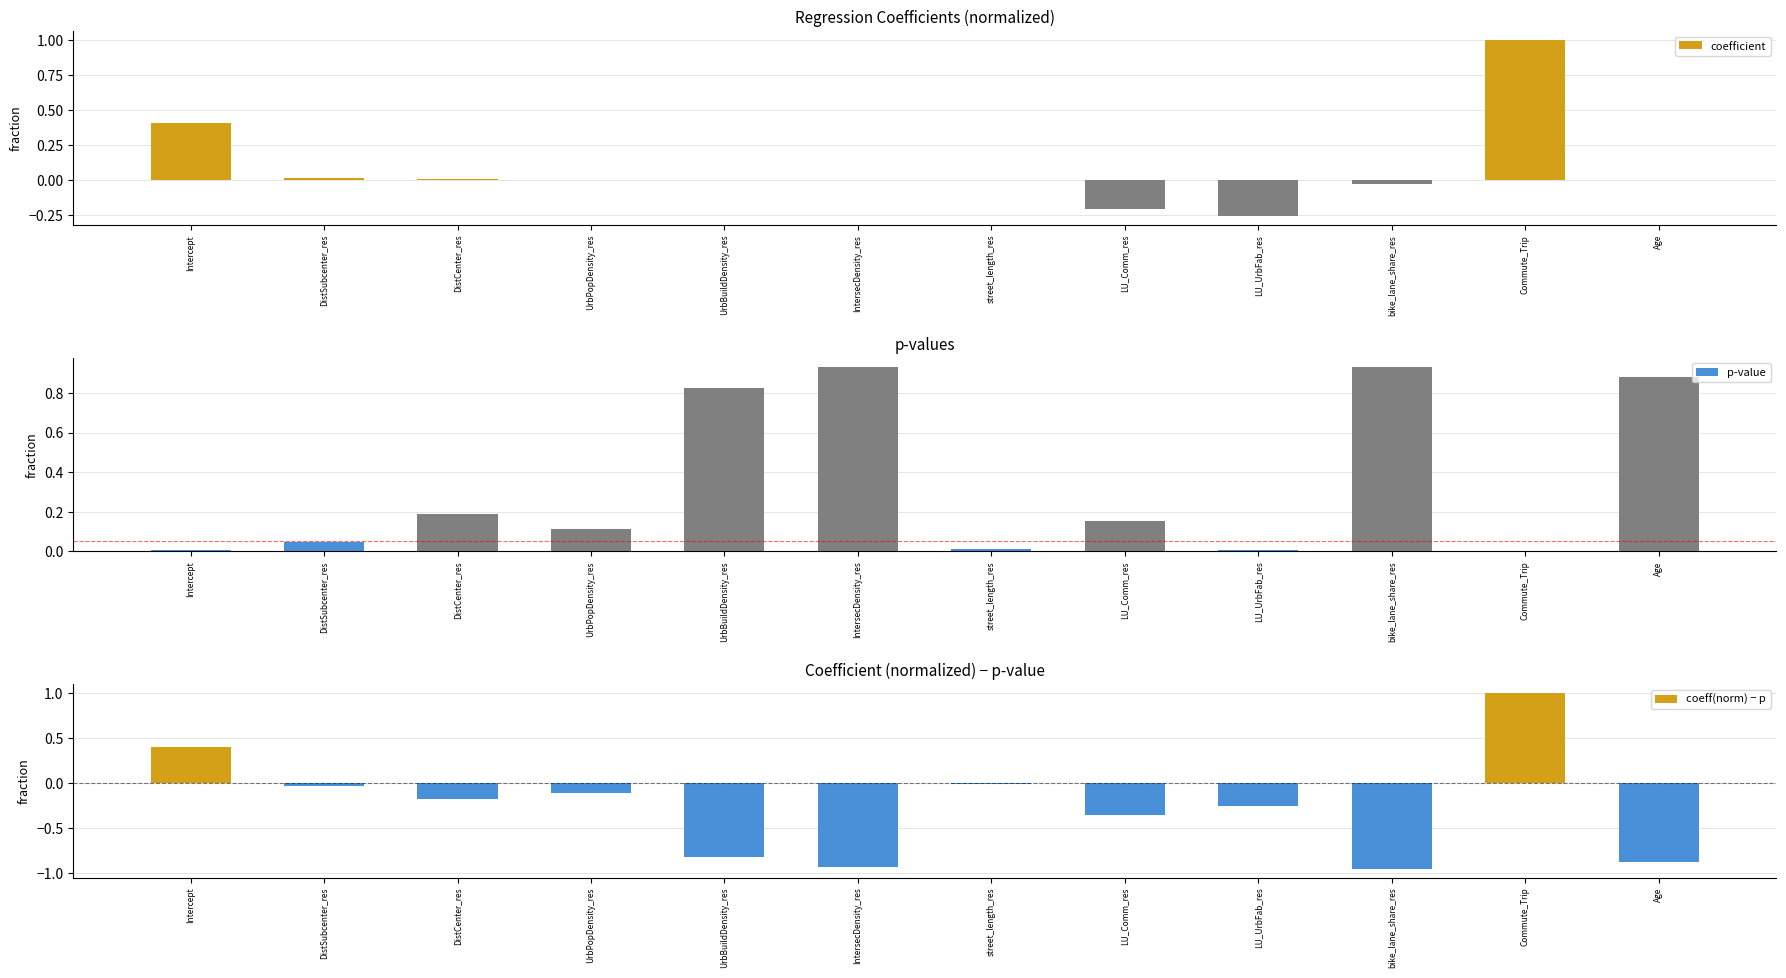

What is the sum of the coeff(norm) − p values at UrbPopDensity_res and Age?

-1.0